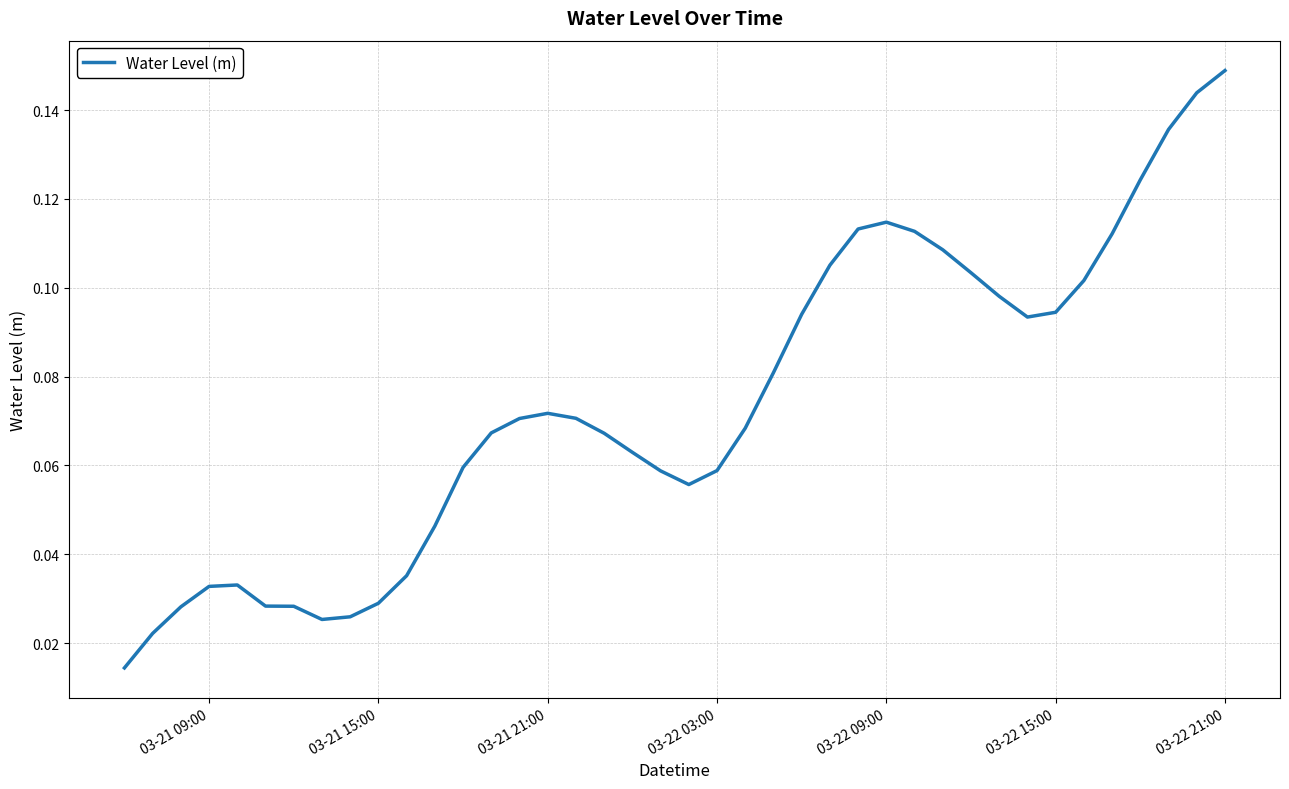

Does the chart display data point markers on the line(s)?

No